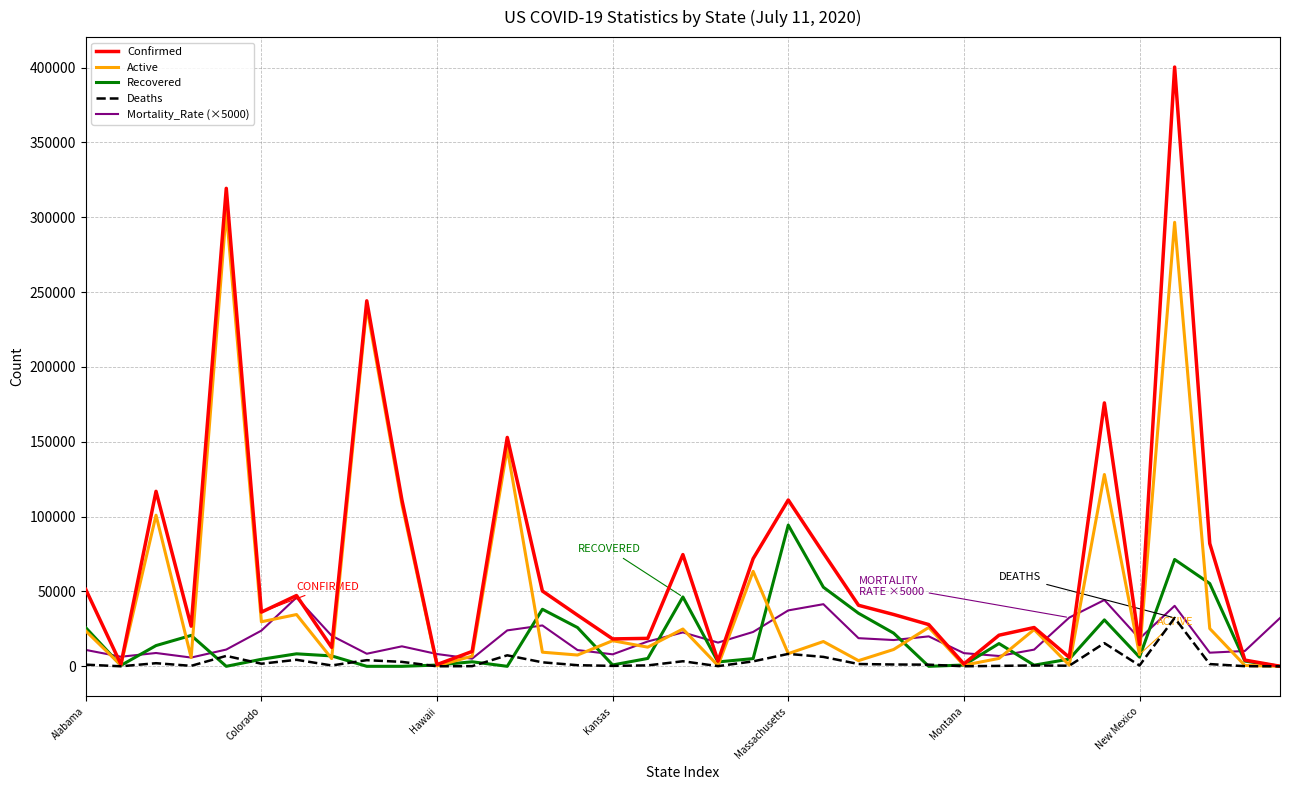

What is the maximum value shown in the chart?

400299.0